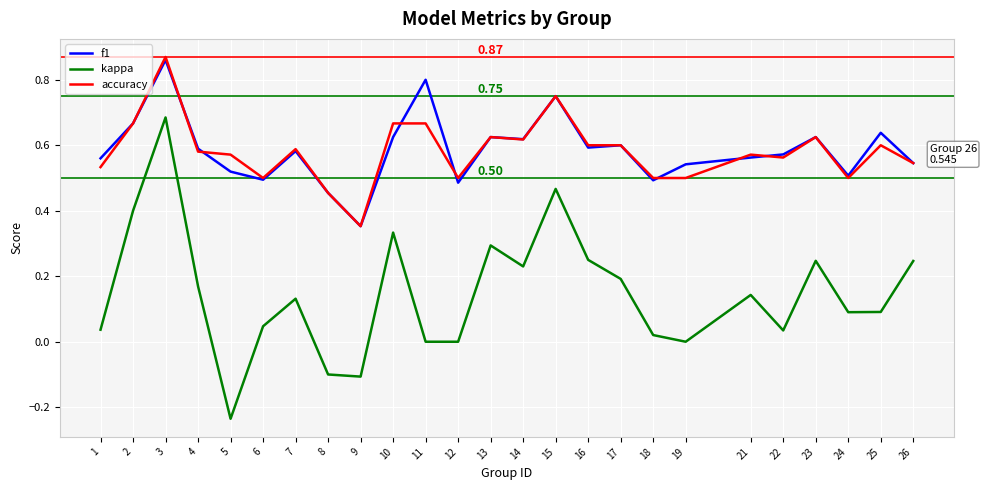

True or false: kappa and f1 cross at least once.

False